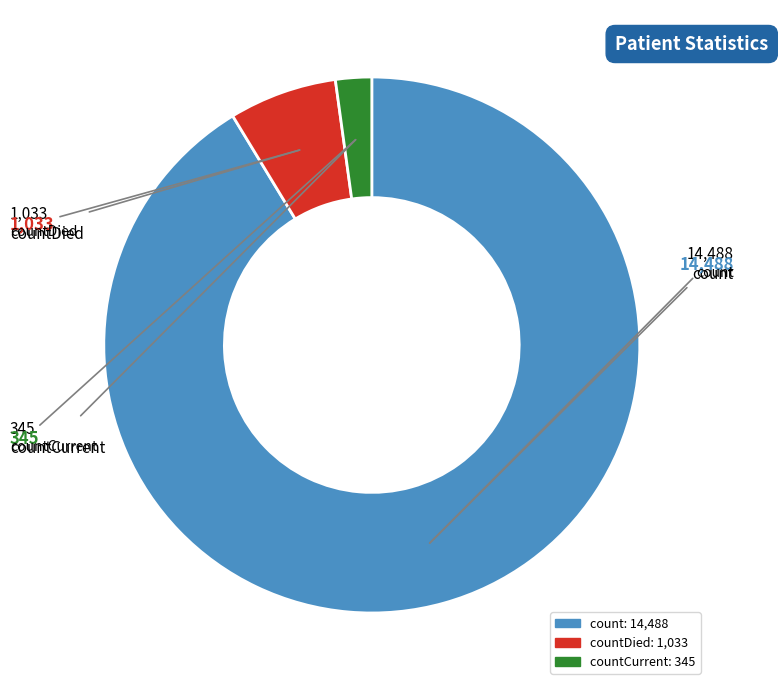

Is there any slice that represents more than half of the pie?

Yes